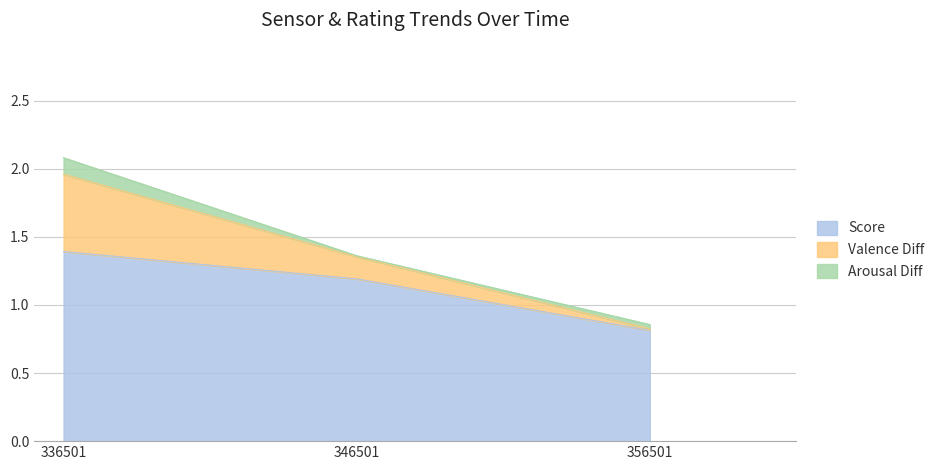

Reading left to right, list the values for the Score series.

336501=1.4	346501=1.2	356501=0.8